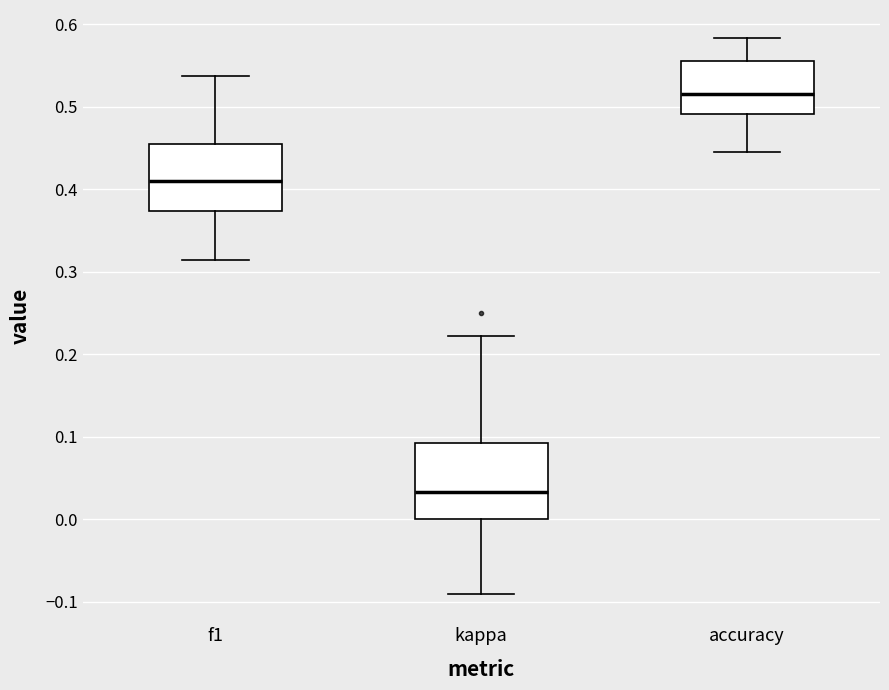

Comparing the boxes themselves (not the whiskers), which one is the tallest?

kappa